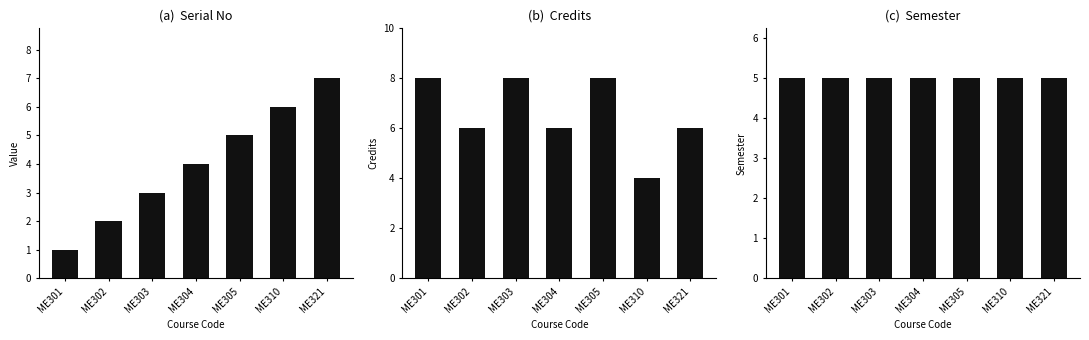

How many distinct data groups are displayed?

3